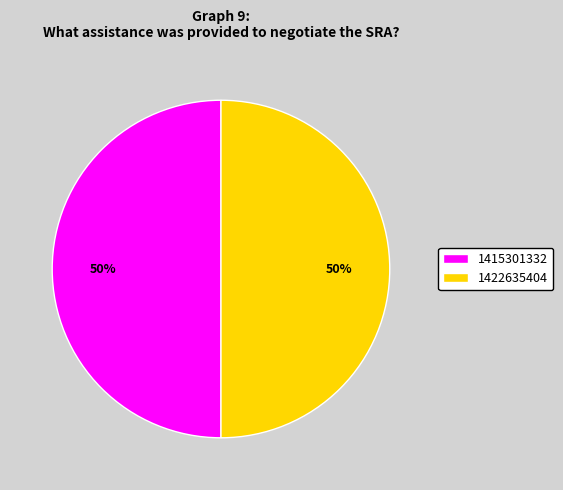

To the nearest percent, what percentage of the pie is 1422635404?

50%